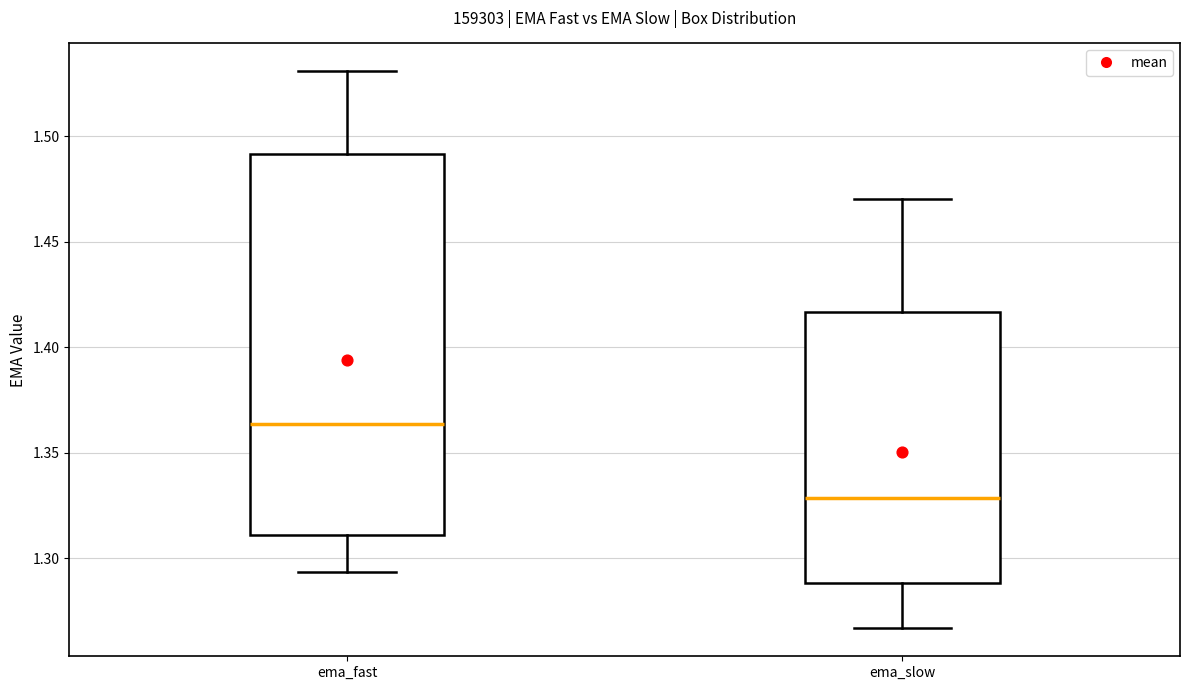

Which box has the highest median line?

ema_fast